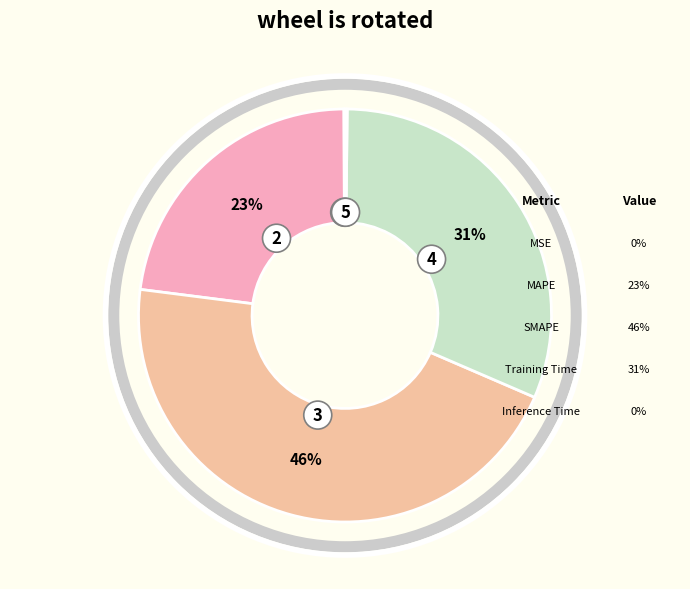

Is there a majority slice in this chart?

No